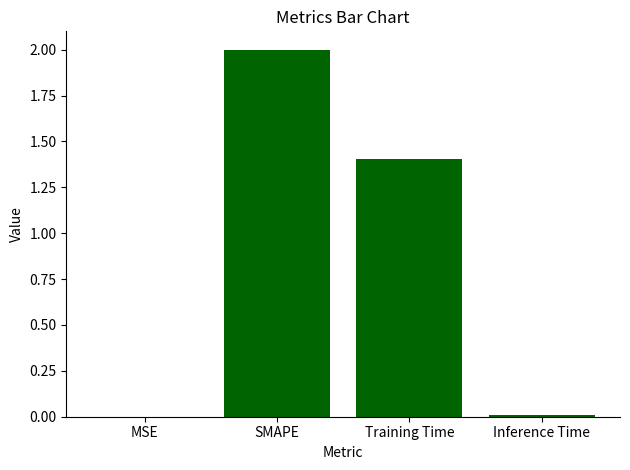

Between MSE and Training Time, which is larger?

Training Time